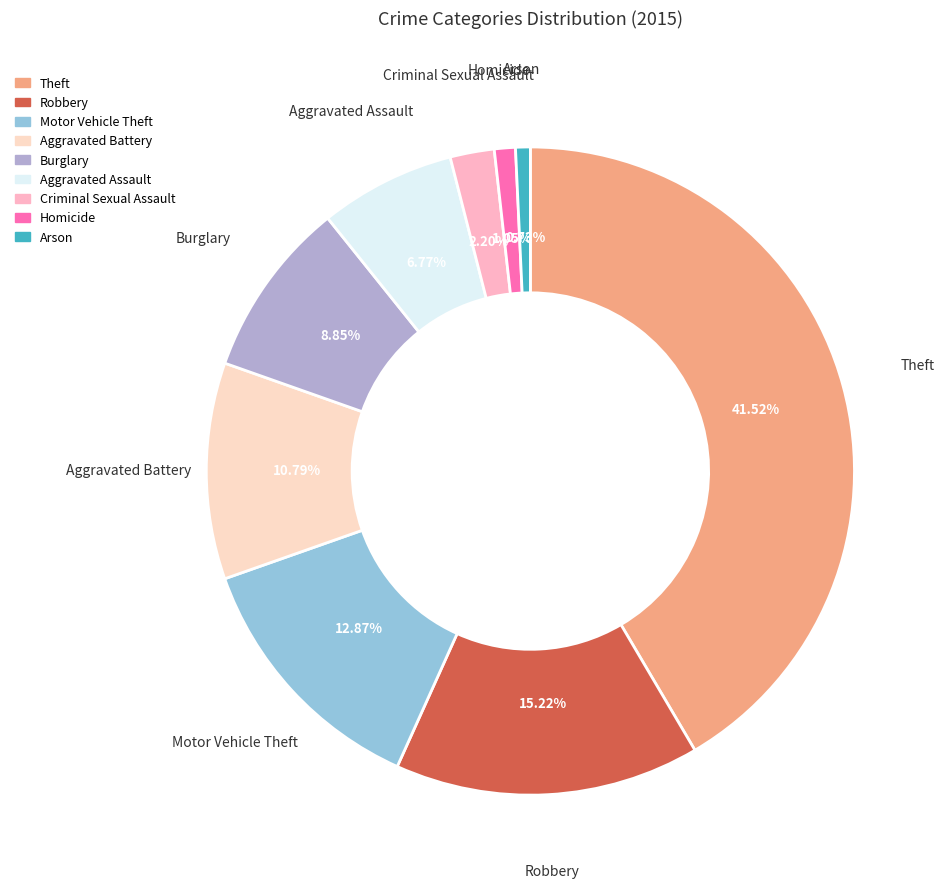

Which slice is the largest?

Theft